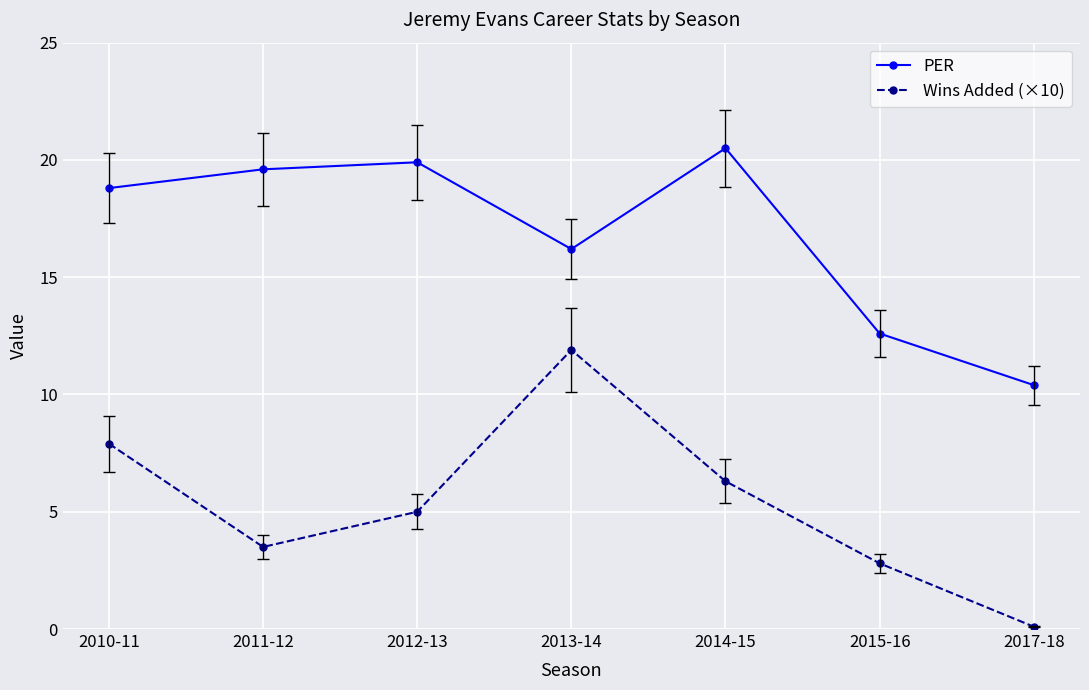

List the labels in order of Wins Added (×10) value, smallest first.

2017-18, 2015-16, 2011-12, 2012-13, 2014-15, 2010-11, 2013-14